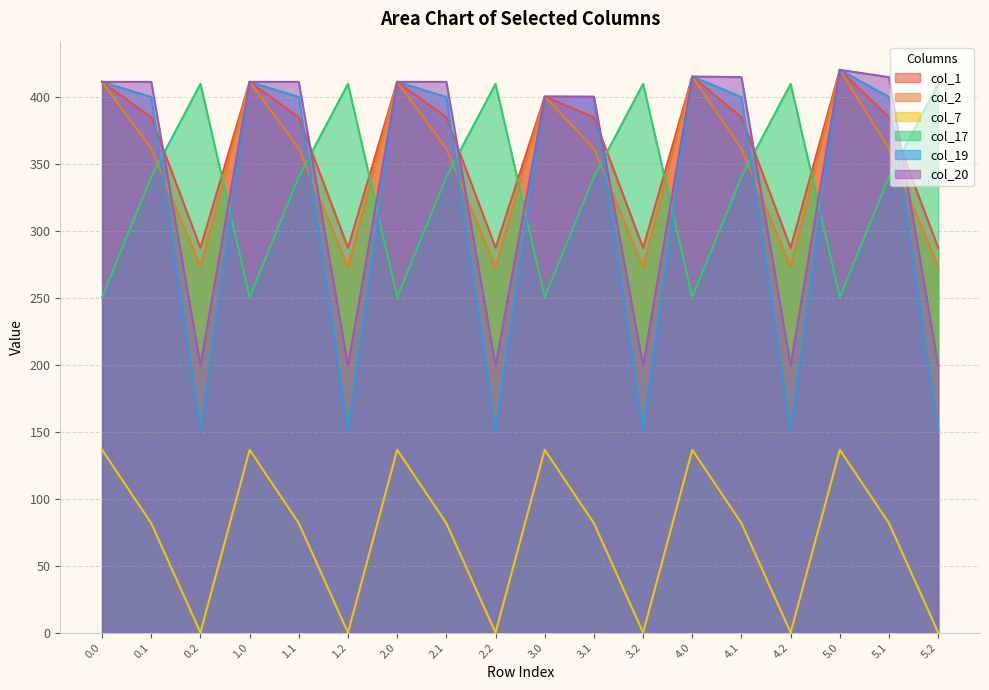

What is the spread (max minus min) of values at 5.2?

409.5